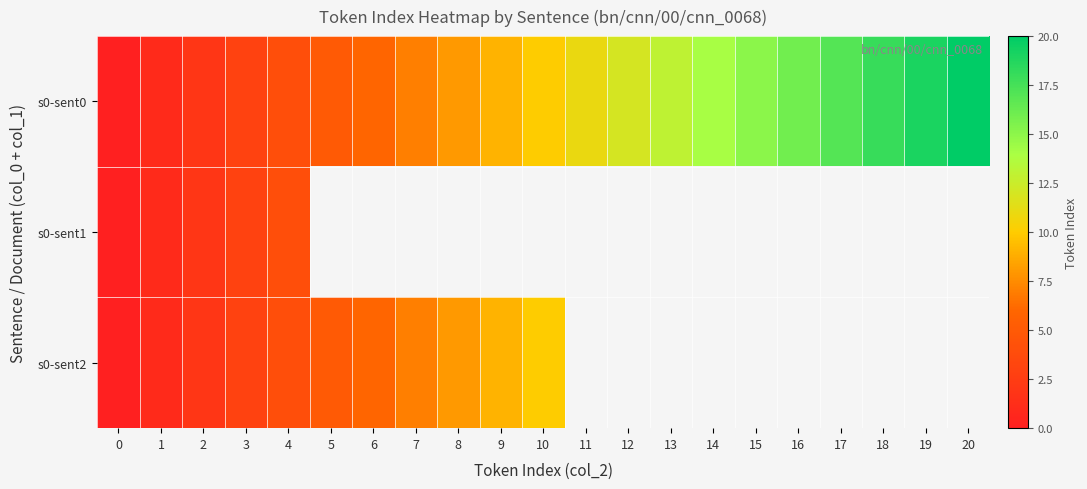

True or false: s0-sent0 has a value of 5.0 at 5.

True